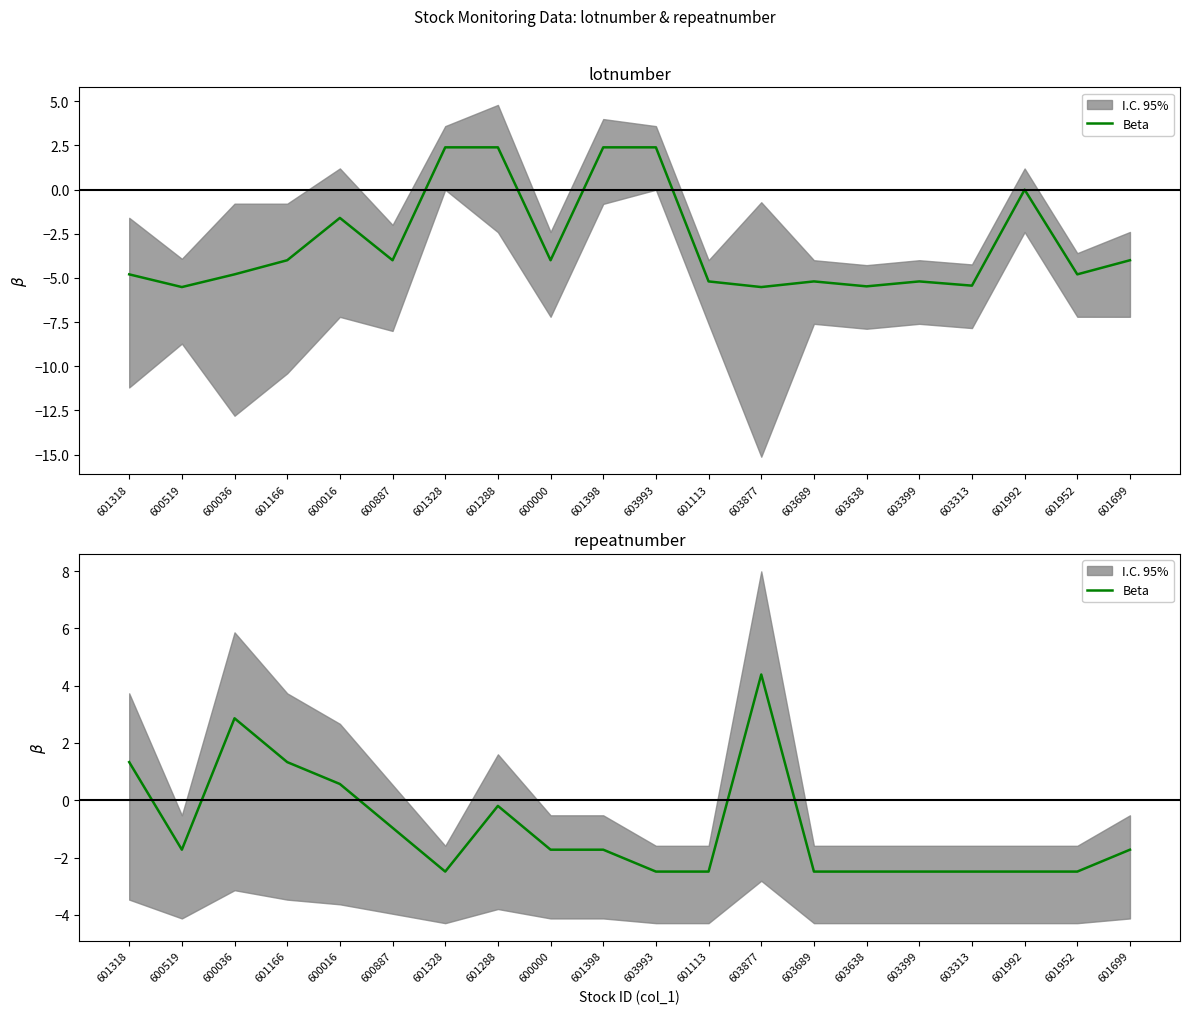

The value at 601992 is -1.5. True or false?

False